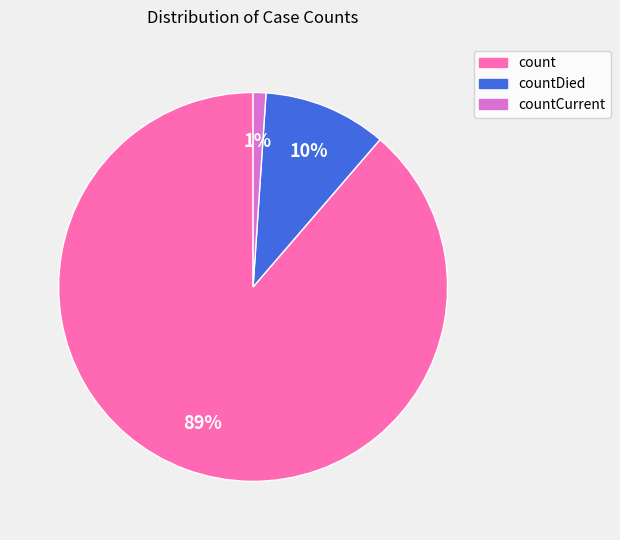

To the nearest percent, what is the average slice percentage?

33%